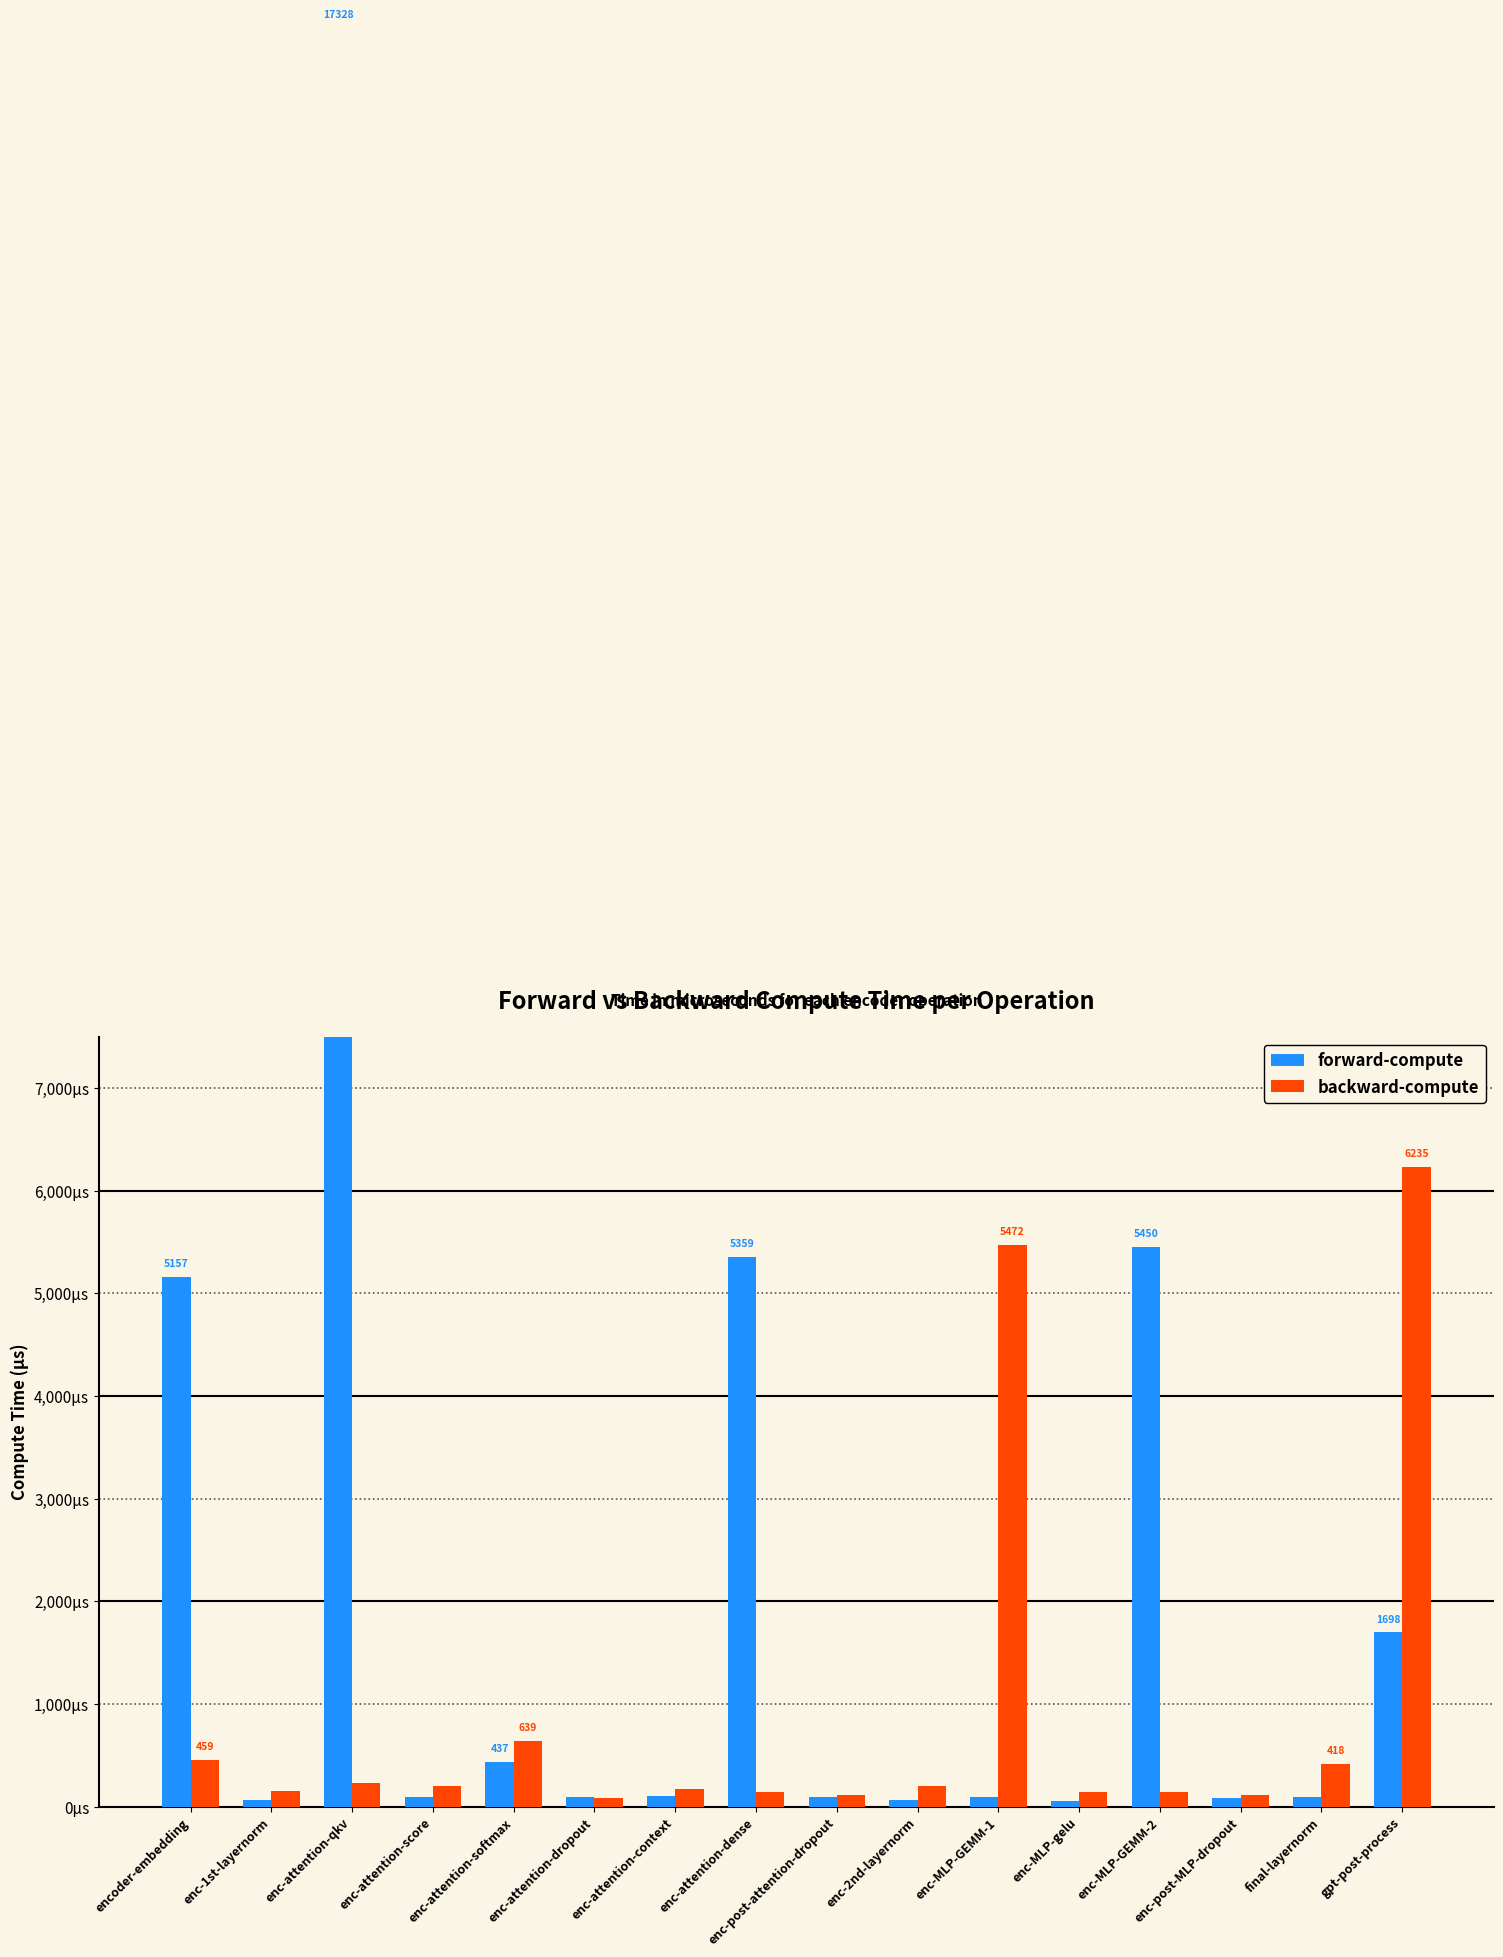

Reading left to right, list all the values displayed in this chart.

forward-compute: encoder-embedding=5157.2	enc-1st-layernorm=70.9	enc-attention-qkv=17327.6	enc-attention-score=92.6	enc-attention-softmax=436.6	enc-attention-dropout=95.7	enc-attention-context=103.7	enc-attention-dense=5358.9	enc-post-attention-dropout=91.3	enc-2nd-layernorm=69.9	enc-MLP-GEMM-1=92.9	enc-MLP-gelu=55.5	enc-MLP-GEMM-2=5450.2	enc-post-MLP-dropout=87.6	final-layernorm=94.7	gpt-post-process=1698.4
backward-compute: encoder-embedding=459.0	enc-1st-layernorm=155.6	enc-attention-qkv=233.7	enc-attention-score=205.6	enc-attention-softmax=639.1	enc-attention-dropout=81.4	enc-attention-context=172.7	enc-attention-dense=143.9	enc-post-attention-dropout=114.0	enc-2nd-layernorm=202.3	enc-MLP-GEMM-1=5471.9	enc-MLP-gelu=143.9	enc-MLP-GEMM-2=143.2	enc-post-MLP-dropout=111.8	final-layernorm=417.9	gpt-post-process=6235.2